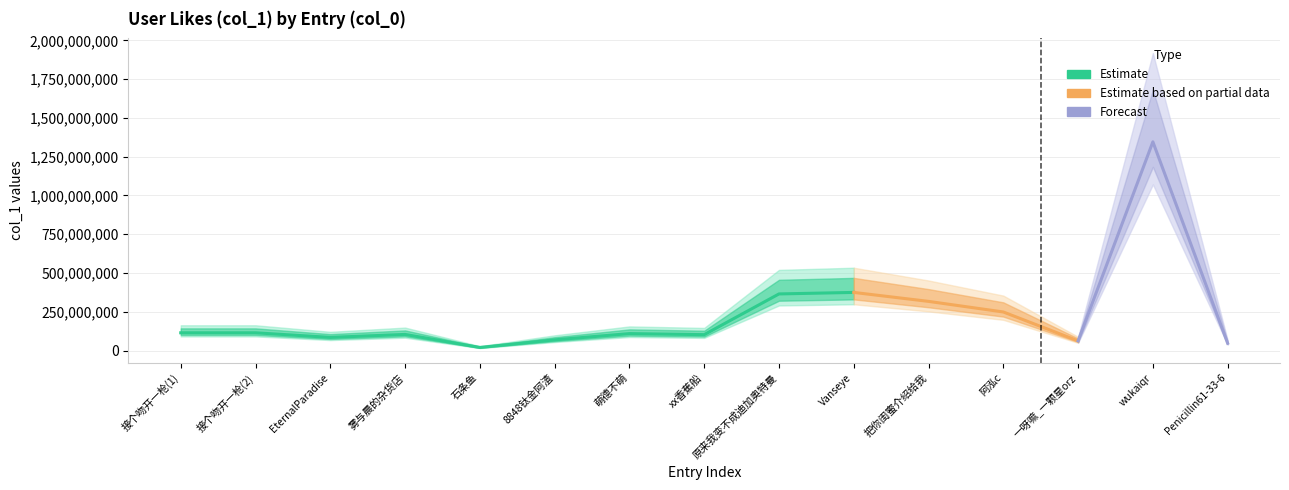

The value of col_0_values at 14 is 574506245. True or false?

False